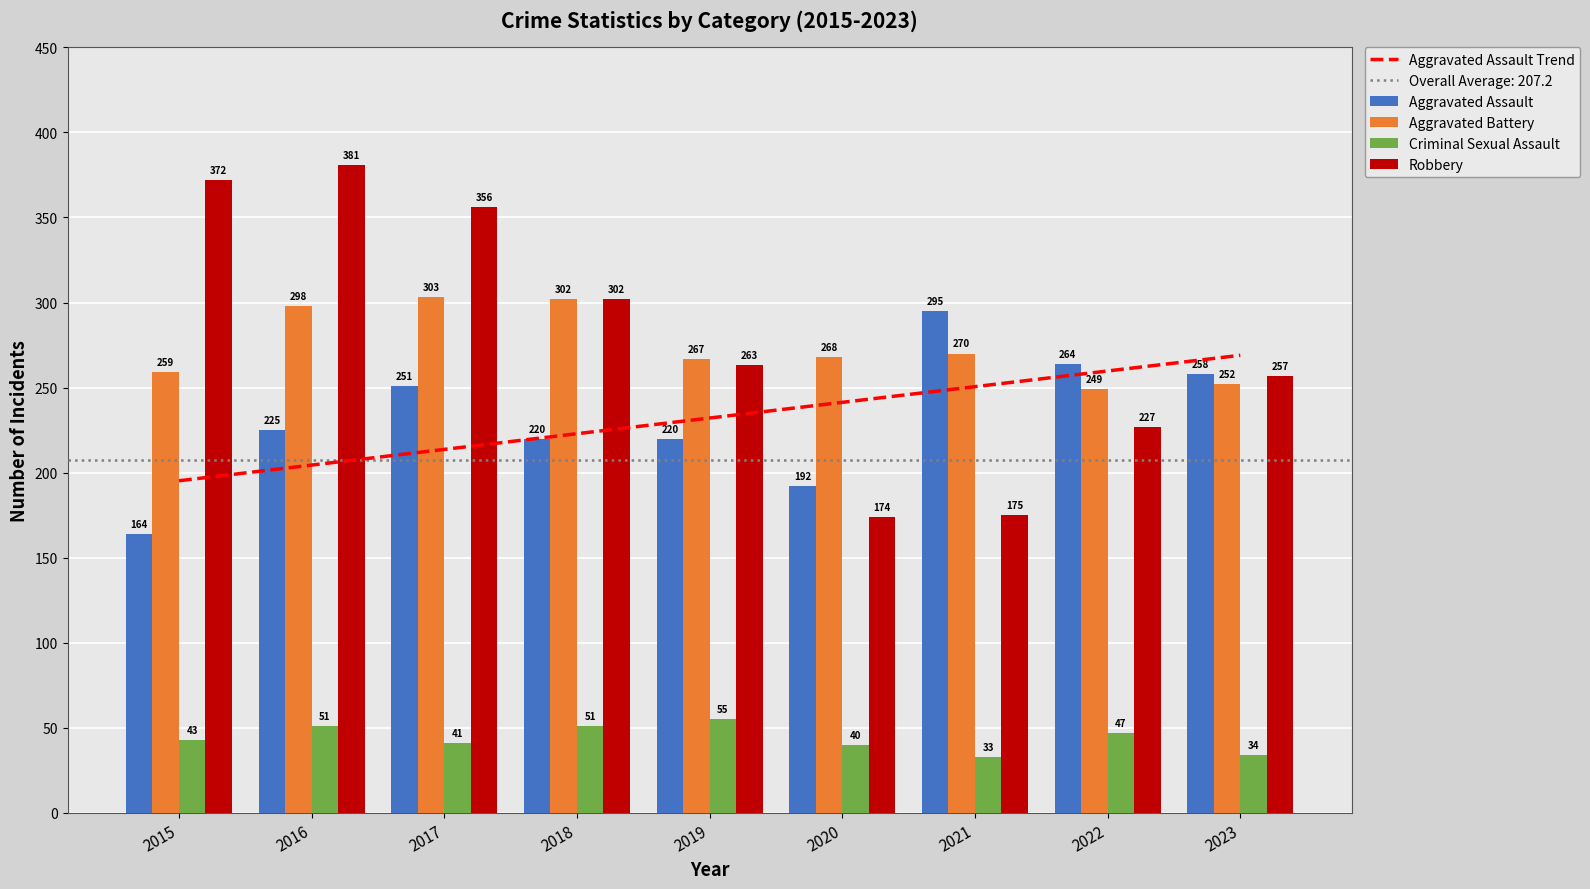

Between 2016 and 2017, which series saw the biggest shift?

Aggravated Assault